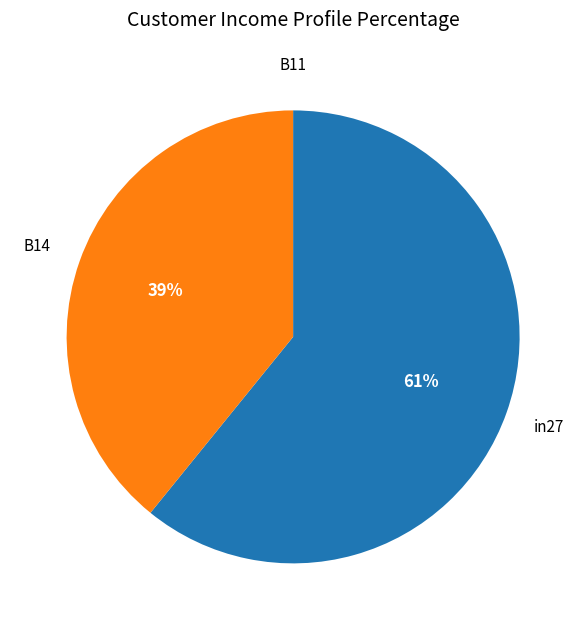

What is the majority slice?

in27